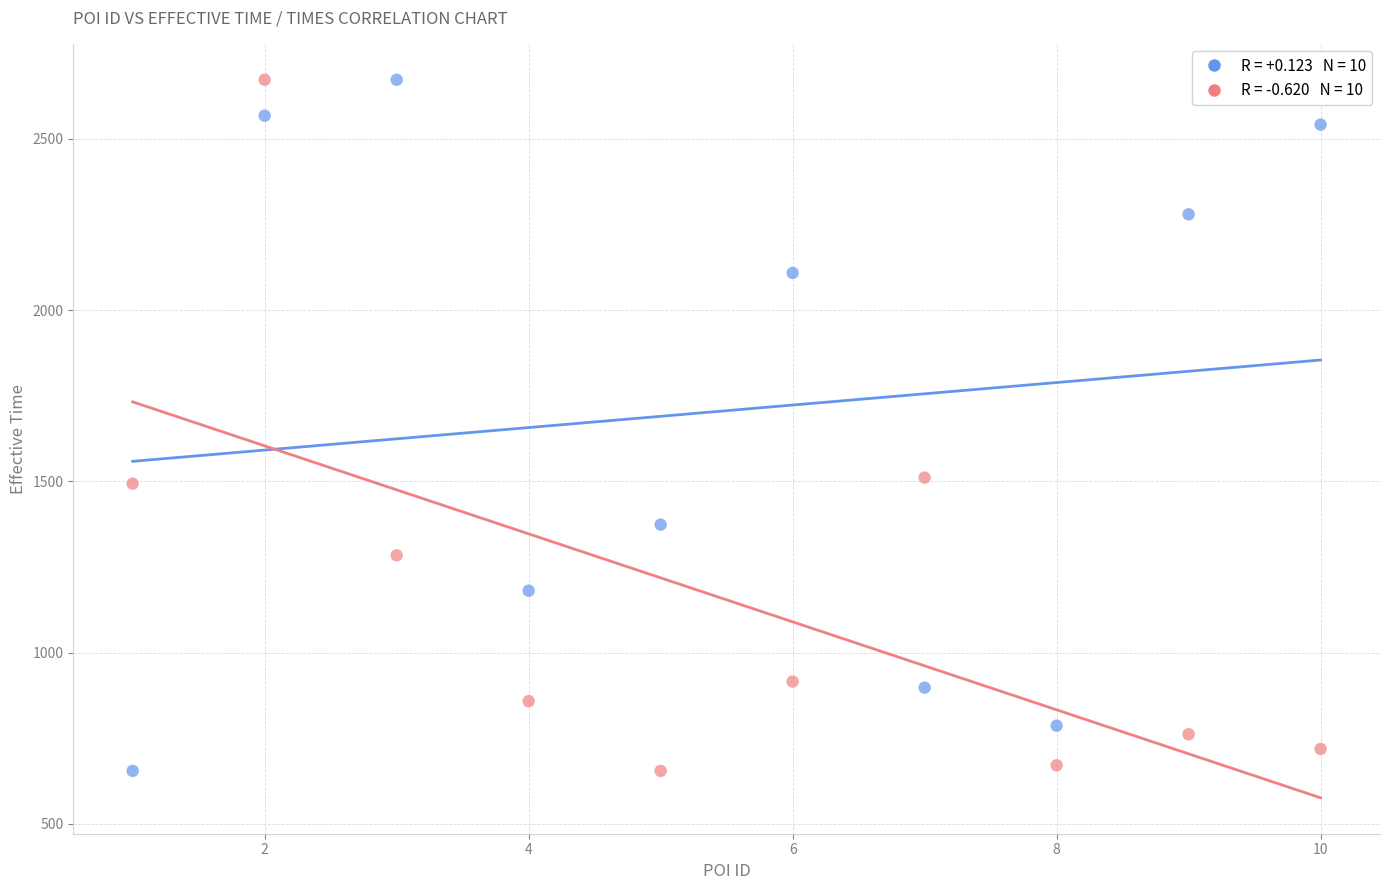

Across all data points, what is the range of X values (max minus min)?

9.0